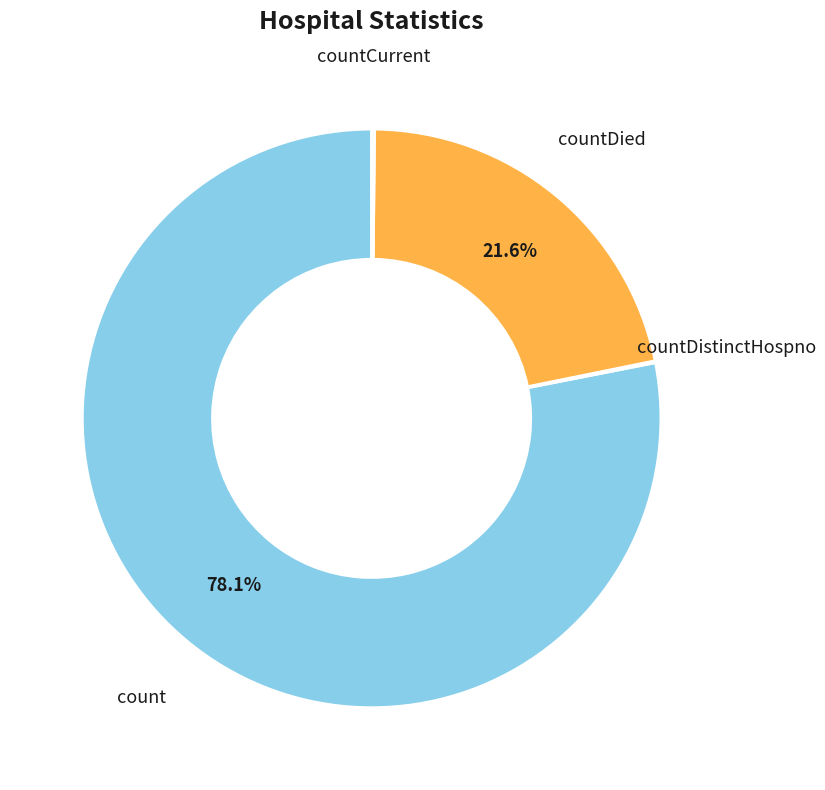

What portion of the pie excludes count?

21.9%